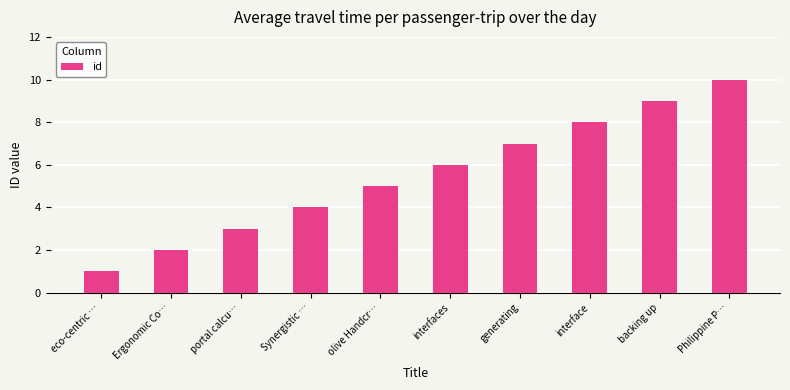

Reading right to left, extract all data points from this chart.

Philippine P…=10	backing up=9	interface=8	generating=7	interfaces=6	olive Handcr…=5	Synergistic …=4	portal calcu…=3	Ergonomic Co…=2	eco-centric …=1